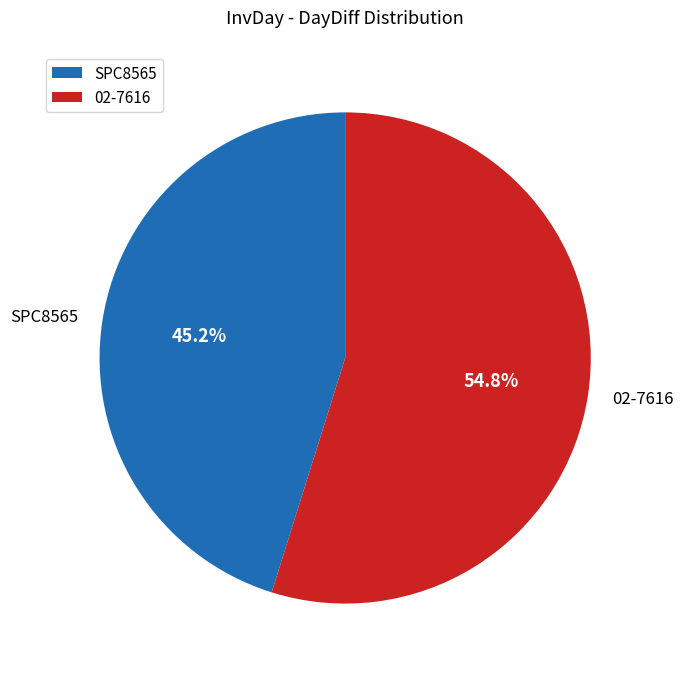

To the nearest percent, what is the combined percentage of SPC8565 and 02-7616?

100%